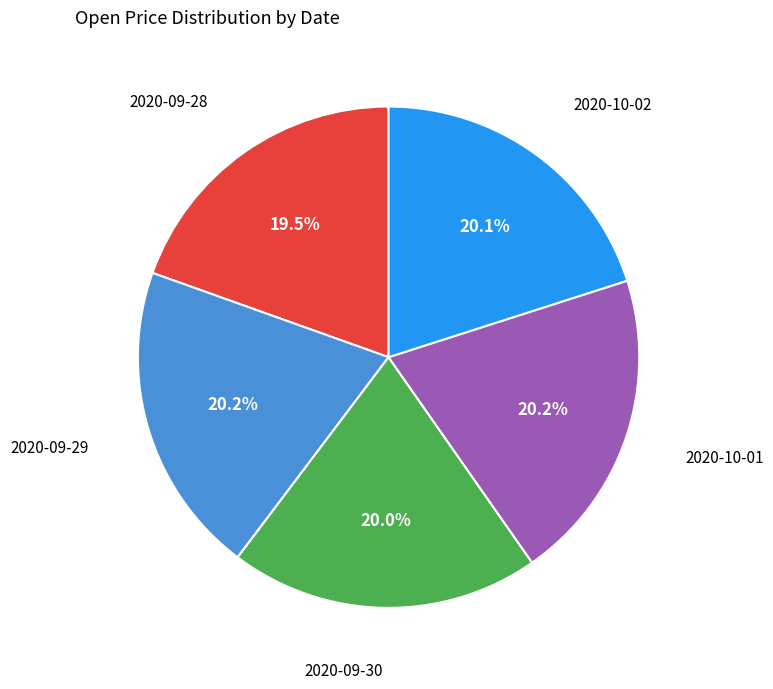

Does any single category account for the majority?

No